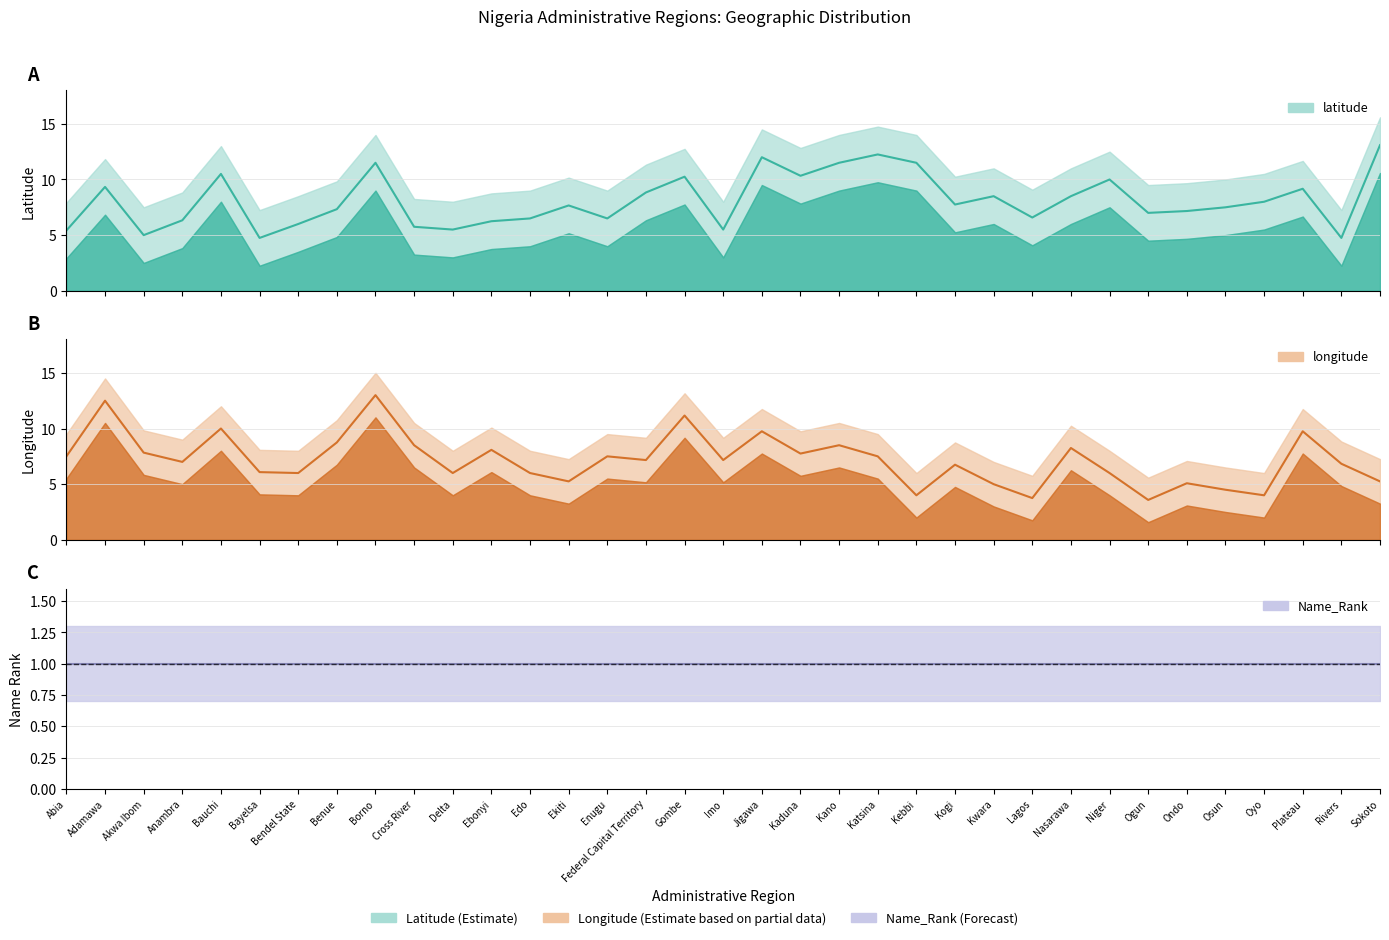

Rank the categories by longitude value from highest to lowest.

Borno, Adamawa, Gombe, Bauchi, Jigawa, Plateau, Benue, Cross River, Kano, Nasarawa, Ebonyi, Akwa Ibom, Kaduna, Abia, Enugu, Katsina, Federal Capital Territory, Imo, Anambra, Rivers, Kogi, Bayelsa, Bendel State, Delta, Edo, Niger, Ekiti, Sokoto, Ondo, Kwara, Osun, Kebbi, Oyo, Lagos, Ogun